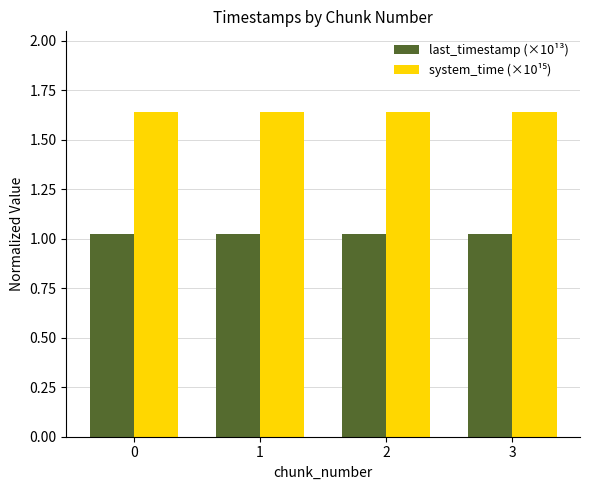

Count the number of data series in this chart.

2